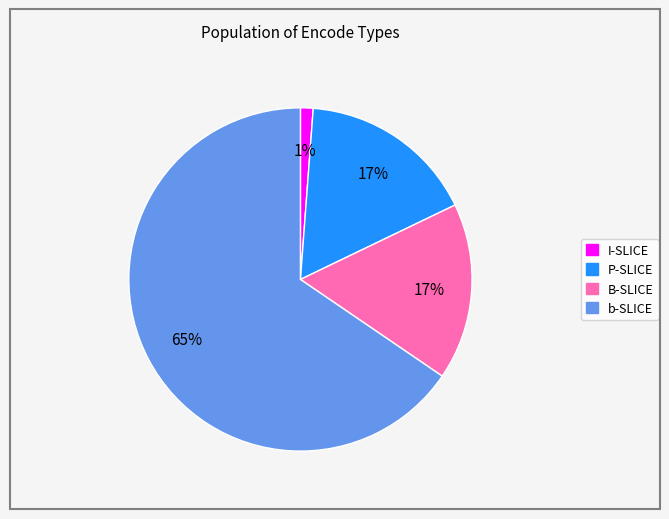

How many slices are in this pie chart?

4